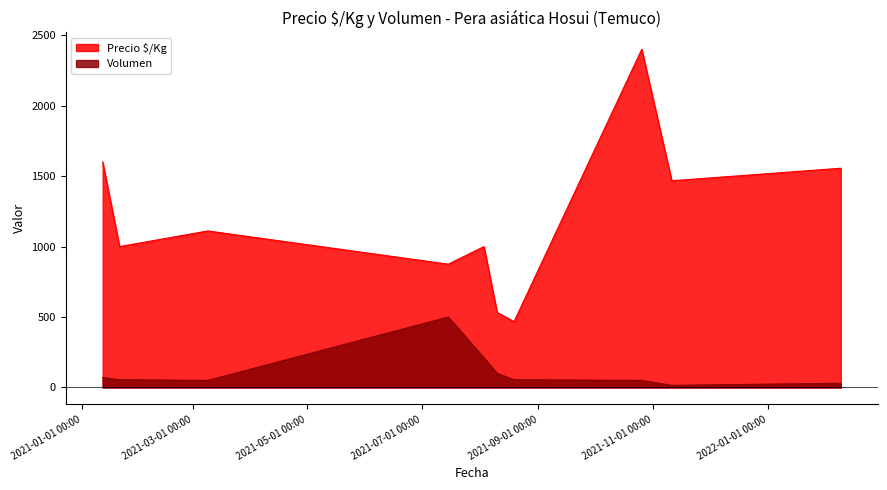

Reading right to left, what are all the values shown in this chart?

Precio $/Kg: 2021-08-10=533	2021-03-09=1111	2021-01-12=1600	2021-11-11=1467	2021-08-03=1000	2021-01-21=1000	2022-02-09=1556	2021-07-15=875	2021-10-26=2400	2021-08-19=467
Volumen: 2021-08-10=100	2021-03-09=50	2021-01-12=70	2021-11-11=15	2021-08-03=210	2021-01-21=55	2022-02-09=30	2021-07-15=500	2021-10-26=50	2021-08-19=55